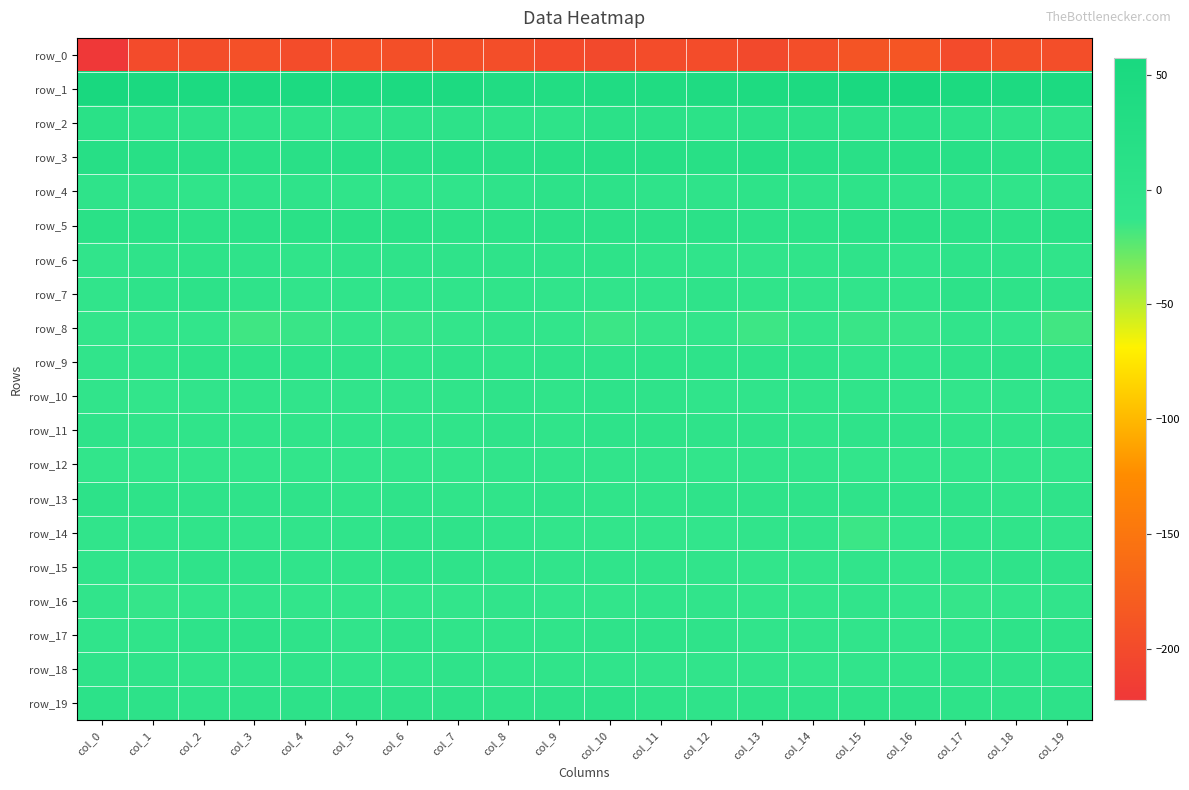

Reading left to right, extract all data points from this chart.

row_0: col_0=-222.3	col_1=-199.2	col_2=-197.2	col_3=-194.2	col_4=-197.8	col_5=-194.1	col_6=-194.6	col_7=-194.4	col_8=-195.9	col_9=-199.8	col_10=-202.4	col_11=-198.4	col_12=-197.8	col_13=-201.0	col_14=-195.9	col_15=-188.8	col_16=-187.2	col_17=-199.2	col_18=-194.7	col_19=-196.2
row_1: col_0=57.4	col_1=51.0	col_2=47.4	col_3=46.8	col_4=48.0	col_5=43.1	col_6=48.1	col_7=44.5	col_8=34.9	col_9=32.9	col_10=37.3	col_11=37.7	col_12=40.3	col_13=43.2	col_14=44.8	col_15=52.7	col_16=56.9	col_17=49.5	col_18=46.6	col_19=47.8
row_2: col_0=11.4	col_1=5.7	col_2=1.4	col_3=-0.5	col_4=-0.6	col_5=-4.0	col_6=1.1	col_7=1.1	col_8=0.4	col_9=0.6	col_10=7.7	col_11=6.8	col_12=5.8	col_13=7.8	col_14=6.4	col_15=7.8	col_16=9.4	col_17=3.9	col_18=0.1	col_19=0.0
row_3: col_0=18.2	col_1=16.4	col_2=12.4	col_3=11.1	col_4=13.9	col_5=15.6	col_6=11.9	col_7=15.1	col_8=14.1	col_9=15.6	col_10=19.0	col_11=17.2	col_12=16.1	col_13=20.5	col_14=15.5	col_15=13.2	col_16=16.9	col_17=14.8	col_18=11.4	col_19=11.5
row_4: col_0=-1.9	col_1=-3.4	col_2=-5.0	col_3=-3.9	col_4=-4.3	col_5=-4.9	col_6=-5.7	col_7=-6.2	col_8=-2.6	col_9=1.1	col_10=1.2	col_11=-3.6	col_12=-2.7	col_13=-0.2	col_14=-2.4	col_15=-0.4	col_16=-2.2	col_17=-4.2	col_18=-4.9	col_19=-3.8
row_5: col_0=11.0	col_1=10.7	col_2=5.9	col_3=8.9	col_4=11.2	col_5=10.9	col_6=10.7	col_7=5.7	col_8=5.9	col_9=6.5	col_10=6.4	col_11=7.5	col_12=7.0	col_13=3.7	col_14=5.2	col_15=10.0	col_16=11.3	col_17=8.8	col_18=6.1	col_19=10.8
row_6: col_0=-9.2	col_1=-3.2	col_2=-0.4	col_3=-4.2	col_4=-4.9	col_5=-2.8	col_6=-3.5	col_7=-3.8	col_8=-3.6	col_9=-1.9	col_10=0.2	col_11=-5.2	col_12=-7.0	col_13=-7.3	col_14=-5.6	col_15=-4.2	col_16=-6.2	col_17=-1.0	col_18=-1.6	col_19=-5.1
row_7: col_0=-7.3	col_1=-1.0	col_2=1.1	col_3=-2.4	col_4=-8.0	col_5=-6.5	col_6=-6.4	col_7=-6.9	col_8=-5.0	col_9=-7.4	col_10=-9.1	col_11=-6.8	col_12=-3.2	col_13=-5.9	col_14=-7.4	col_15=-9.5	col_16=-6.0	col_17=1.1	col_18=-0.1	col_19=-4.5
row_8: col_0=-12.9	col_1=-10.7	col_2=-10.4	col_3=-16.1	col_4=-14.7	col_5=-13.1	col_6=-14.2	col_7=-12.9	col_8=-8.9	col_9=-10.6	col_10=-14.9	col_11=-13.3	col_12=-10.2	col_13=-15.5	col_14=-12.8	col_15=-14.7	col_16=-14.0	col_17=-9.2	col_18=-12.4	col_19=-16.9
row_9: col_0=-8.7	col_1=-5.3	col_2=0.2	col_3=-0.1	col_4=-1.4	col_5=-3.8	col_6=-4.6	col_7=-4.2	col_8=-4.6	col_9=-3.7	col_10=-2.9	col_11=0.1	col_12=-1.3	col_13=-1.3	col_14=-3.2	col_15=-7.7	col_16=-7.3	col_17=-2.5	col_18=1.0	col_19=-1.2
row_10: col_0=-9.3	col_1=-11.2	col_2=-9.0	col_3=-5.5	col_4=-7.8	col_5=-9.8	col_6=-8.0	col_7=-4.9	col_8=-4.5	col_9=-5.3	col_10=-1.7	col_11=-2.6	col_12=-7.2	col_13=-7.1	col_14=-5.4	col_15=-6.1	col_16=-7.2	col_17=-11.4	col_18=-6.5	col_19=-6.4
row_11: col_0=-3.5	col_1=-6.2	col_2=-4.8	col_3=-4.7	col_4=-5.1	col_5=-6.4	col_6=-6.3	col_7=-4.8	col_8=-3.6	col_9=-4.8	col_10=-1.0	col_11=-0.6	col_12=-4.4	col_13=-2.9	col_14=-5.1	col_15=-3.6	col_16=-2.5	col_17=-6.1	col_18=-4.7	col_19=-4.6
row_12: col_0=-11.3	col_1=-11.0	col_2=-10.3	col_3=-11.4	col_4=-10.4	col_5=-12.5	col_6=-11.4	col_7=-10.2	col_8=-9.6	col_9=-7.8	col_10=-9.1	col_11=-9.7	col_12=-11.2	col_13=-8.9	col_14=-8.7	col_15=-10.6	col_16=-10.0	col_17=-10.7	col_18=-10.9	col_19=-10.9
row_13: col_0=1.2	col_1=-0.4	col_2=-4.3	col_3=-4.4	col_4=-2.7	col_5=-5.2	col_6=-4.5	col_7=-5.9	col_8=-5.1	col_9=-2.6	col_10=-5.2	col_11=-4.7	col_12=-3.7	col_13=-3.8	col_14=-1.9	col_15=-4.2	col_16=-1.1	col_17=-1.9	col_18=-5.1	col_19=-3.2
row_14: col_0=-7.9	col_1=-7.0	col_2=-4.8	col_3=-8.4	col_4=-7.8	col_5=-7.2	col_6=-4.1	col_7=-2.2	col_8=-7.2	col_9=-10.6	col_10=-11.6	col_11=-10.6	col_12=-11.9	col_13=-9.0	col_14=-9.3	col_15=-15.0	col_16=-12.3	col_17=-6.2	col_18=-5.8	col_19=-9.0
row_15: col_0=-6.7	col_1=-9.1	col_2=-4.2	col_3=-2.9	col_4=-7.3	col_5=-5.6	col_6=-1.3	col_7=-4.2	col_8=-5.0	col_9=-7.7	col_10=-6.7	col_11=-5.2	col_12=-9.6	col_13=-10.1	col_14=-11.0	col_15=-9.9	col_16=-11.3	col_17=-8.2	col_18=-3.0	col_19=-4.2
row_16: col_0=-9.6	col_1=-13.3	col_2=-11.2	col_3=-10.0	col_4=-10.3	col_5=-11.2	col_6=-10.3	col_7=-10.1	col_8=-9.1	col_9=-12.1	col_10=-11.1	col_11=-7.3	col_12=-7.6	col_13=-11.1	col_14=-11.1	col_15=-8.9	col_16=-12.3	col_17=-13.7	col_18=-10.4	col_19=-9.9
row_17: col_0=-7.1	col_1=-6.1	col_2=-1.8	col_3=0.9	col_4=-4.5	col_5=-7.5	col_6=-3.7	col_7=-5.2	col_8=-6.0	col_9=-5.5	col_10=-3.8	col_11=-1.5	col_12=-4.3	col_13=-7.9	col_14=-7.5	col_15=-9.2	col_16=-9.3	col_17=-5.6	col_18=0.2	col_19=-0.4
row_18: col_0=-1.9	col_1=-2.4	col_2=-5.4	col_3=-2.2	col_4=-2.7	col_5=-7.1	col_6=-5.2	col_7=-3.6	col_8=-4.6	col_9=-4.9	col_10=-7.2	col_11=-8.2	col_12=-8.9	col_13=-10.0	col_14=-10.1	col_15=-7.5	col_16=-4.7	col_17=-4.1	col_18=-4.5	col_19=-1.5
row_19: col_0=3.6	col_1=2.3	col_2=-1.0	col_3=2.0	col_4=2.2	col_5=1.2	col_6=2.8	col_7=2.1	col_8=0.8	col_9=3.0	col_10=3.9	col_11=-0.2	col_12=-2.2	col_13=0.2	col_14=-0.9	col_15=-0.3	col_16=2.2	col_17=-0.0	col_18=0.1	col_19=2.7